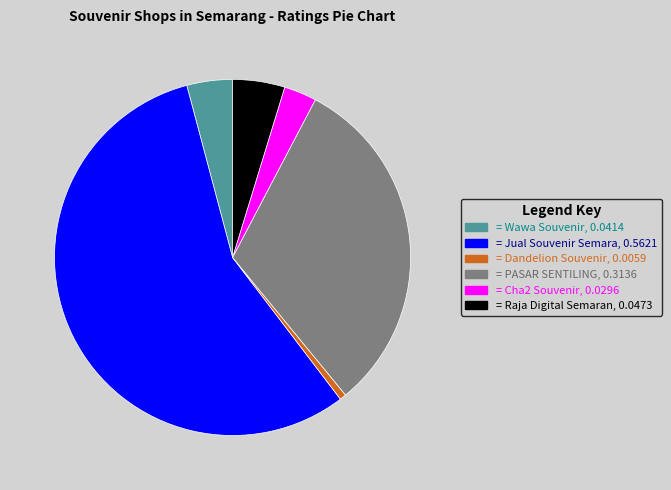

Does any single category account for the majority?

Yes